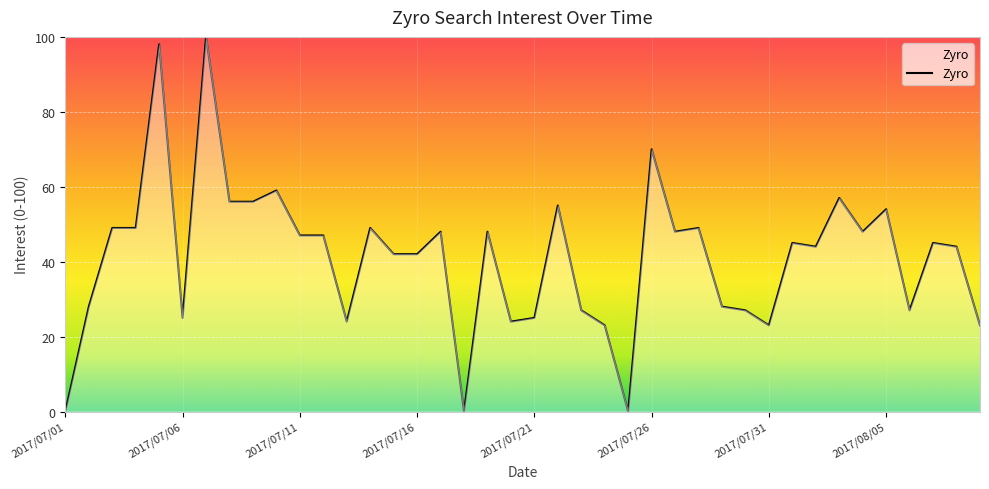

What is the greatest value displayed?

100